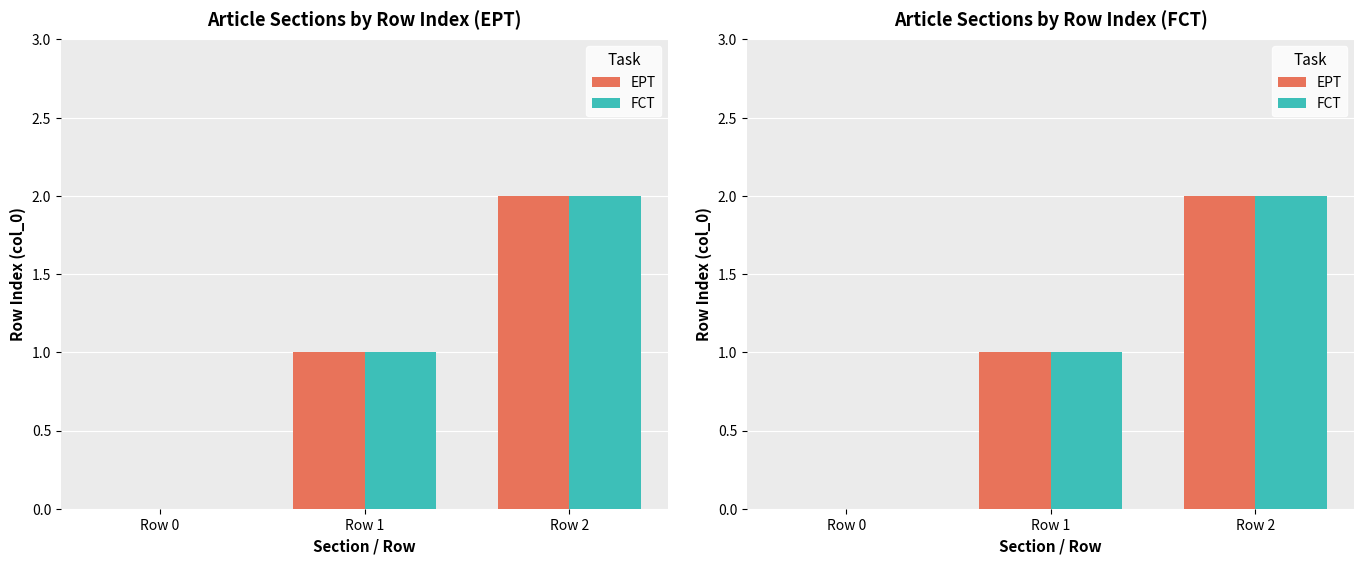

Reading left to right, transcribe all the data shown in this chart.

EPT: Row 0=0	Row 1=1	Row 2=2
FCT: Row 0=0	Row 1=1	Row 2=2